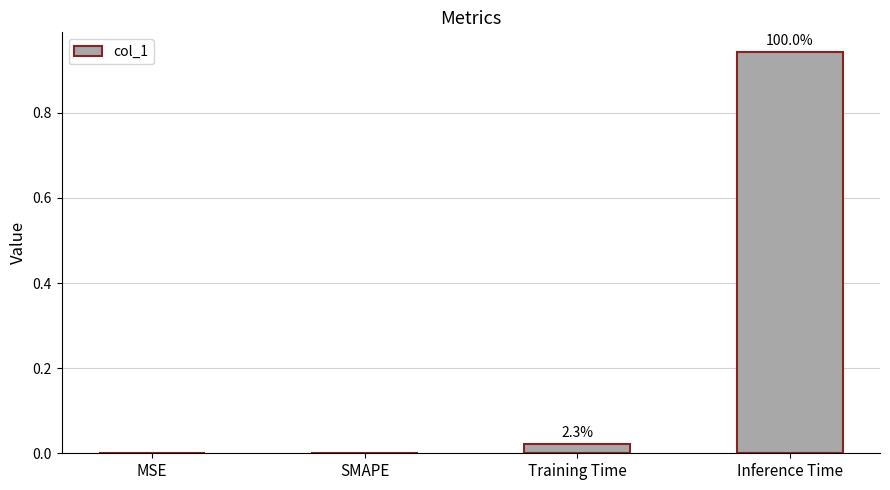

Count the number of values greater than 0.

2